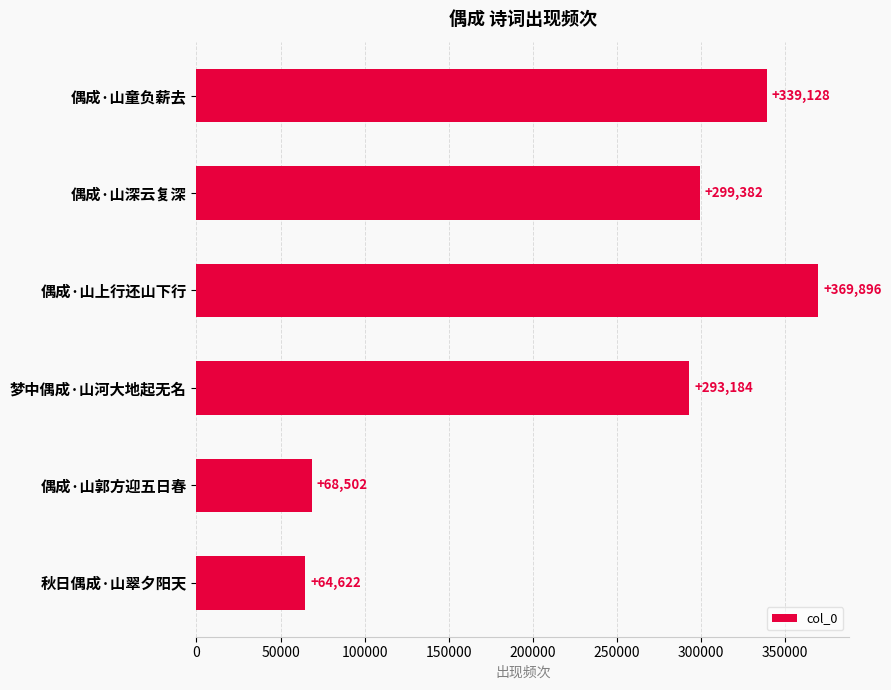

Which has a higher value, 偶成·山深云复深 or 偶成·山童负薪去?

偶成·山童负薪去